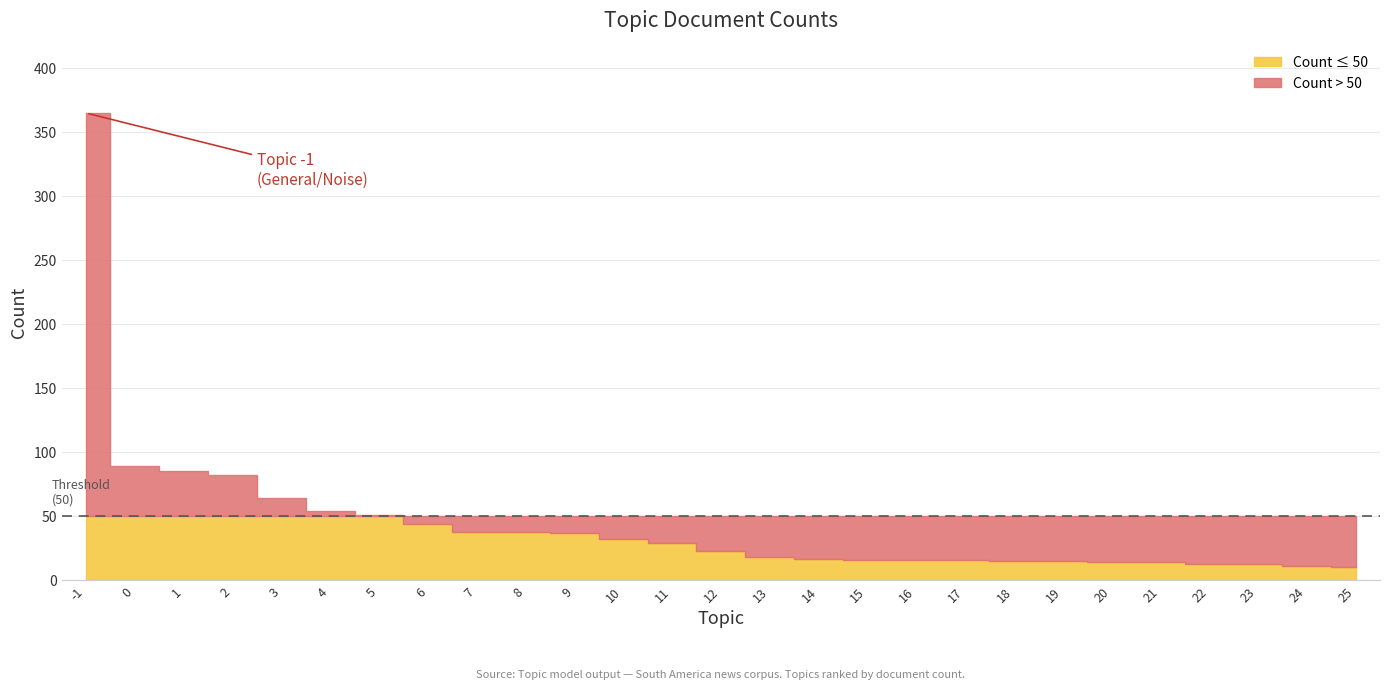

What is the difference between the maximum and second lowest values?

354